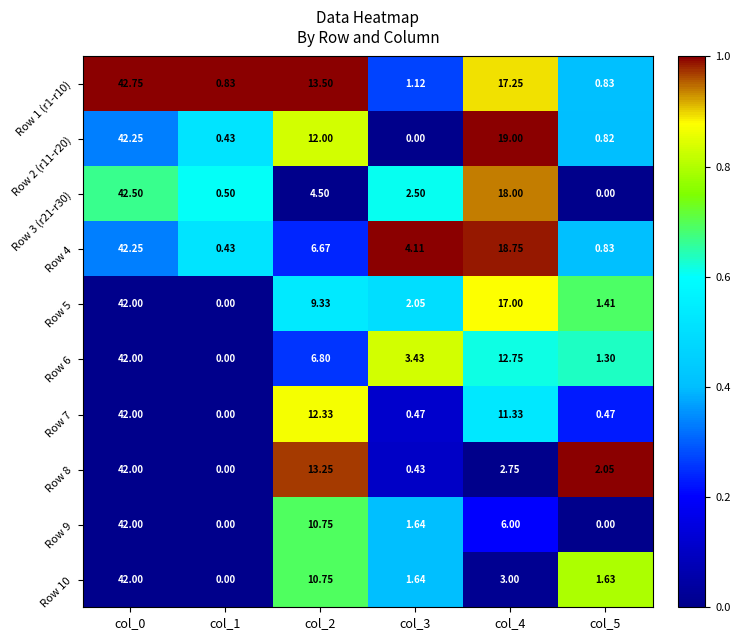

Which series changed the most between col_1 and col_4?

Row 2 (r11-r20)